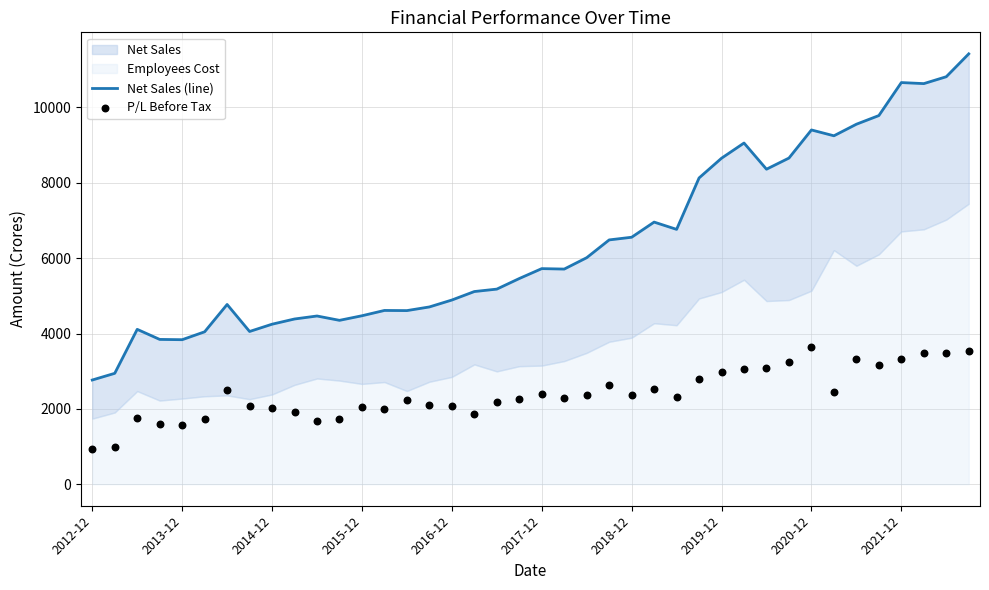

Which series contains the lowest Y value?

P/L Before Tax